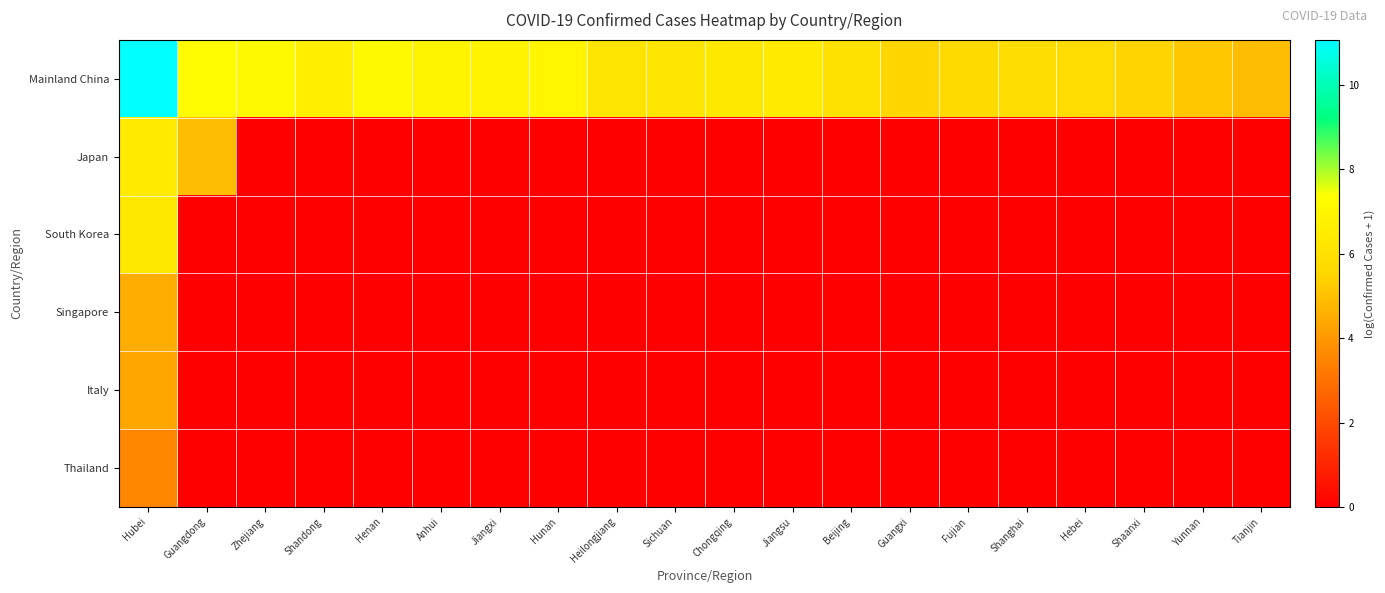

Which category has the lowest value across all series?

Zhejiang